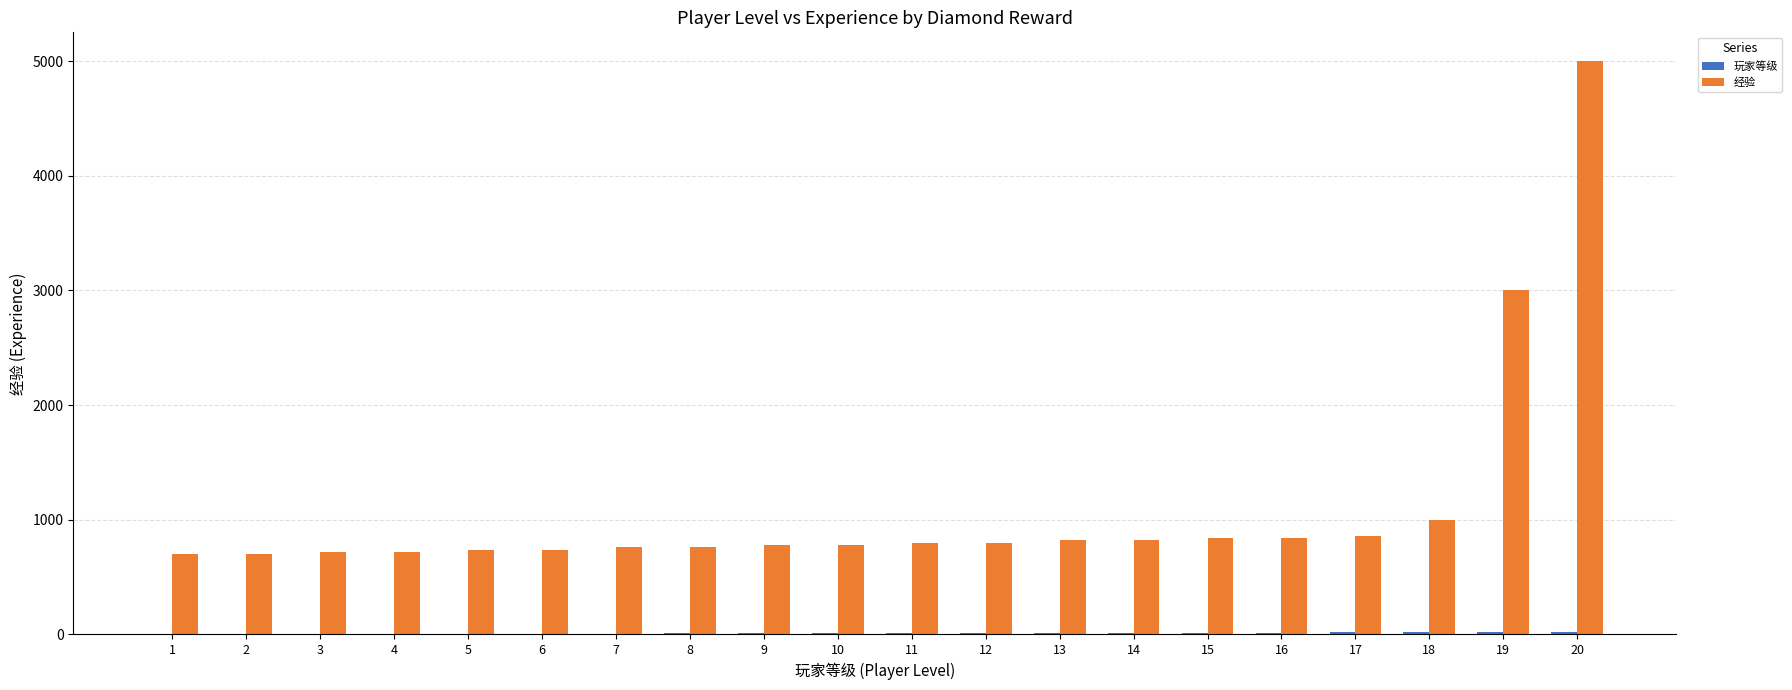

Which series has the largest total across all categories?

经验